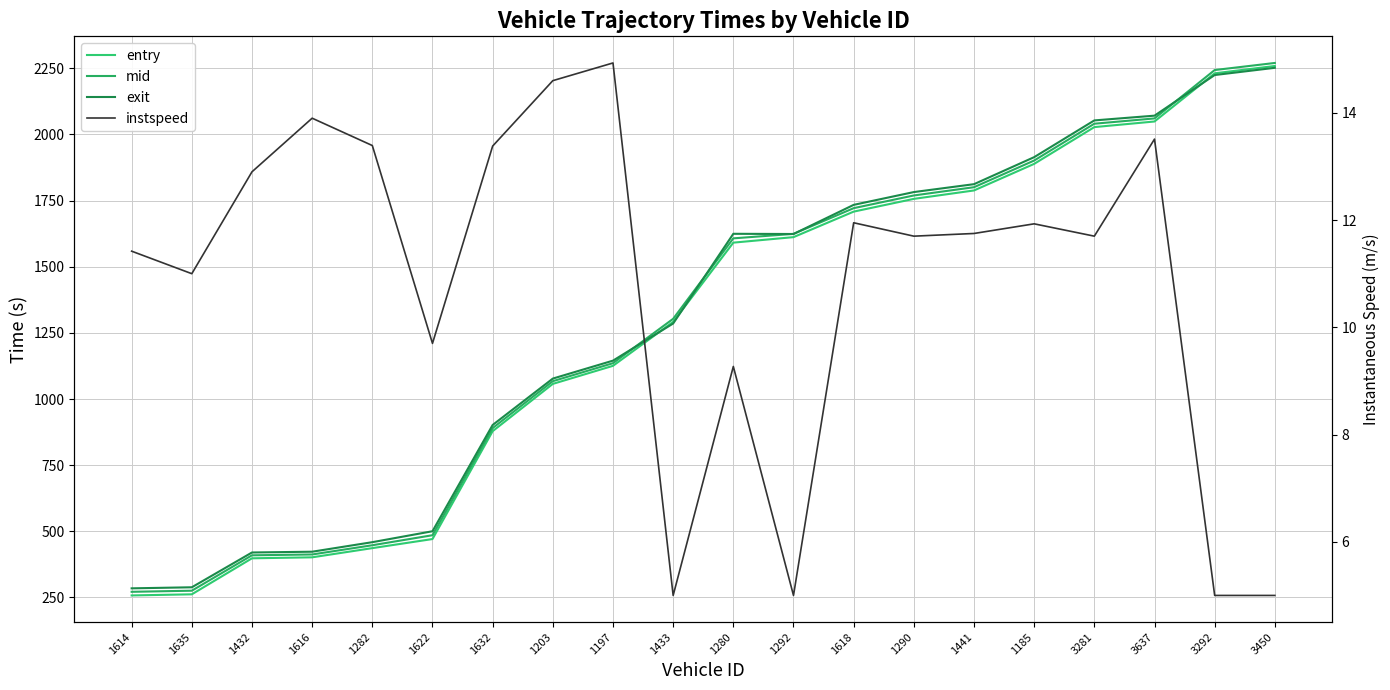

What are all the series names shown in the legend?

entry, mid, exit, instspeed